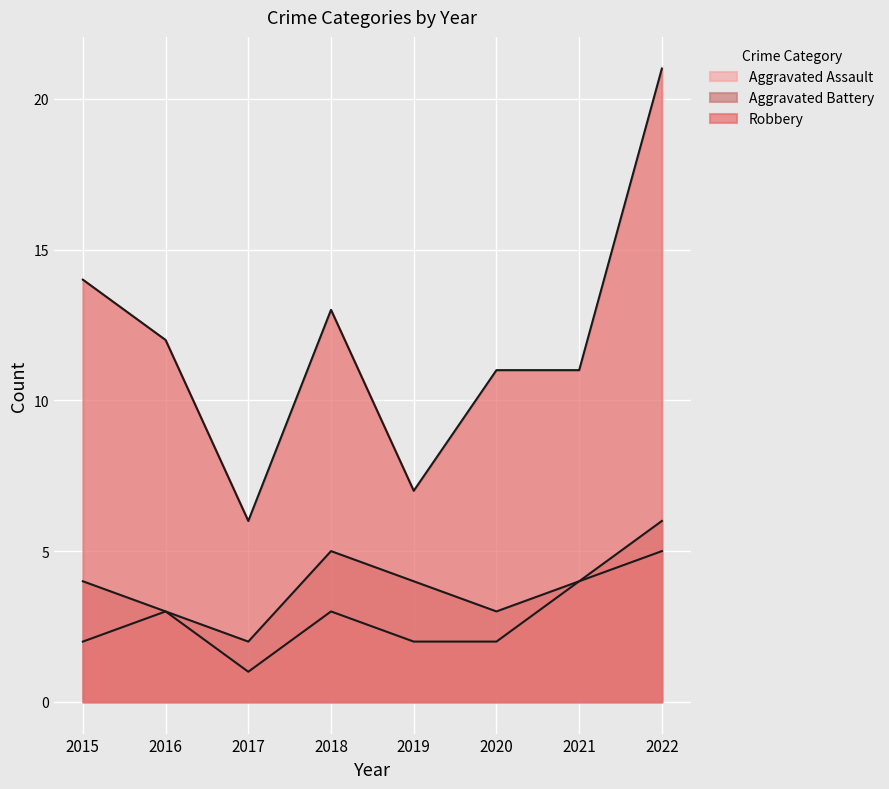

Where is Aggravated Battery nearest to the value 4?

2015